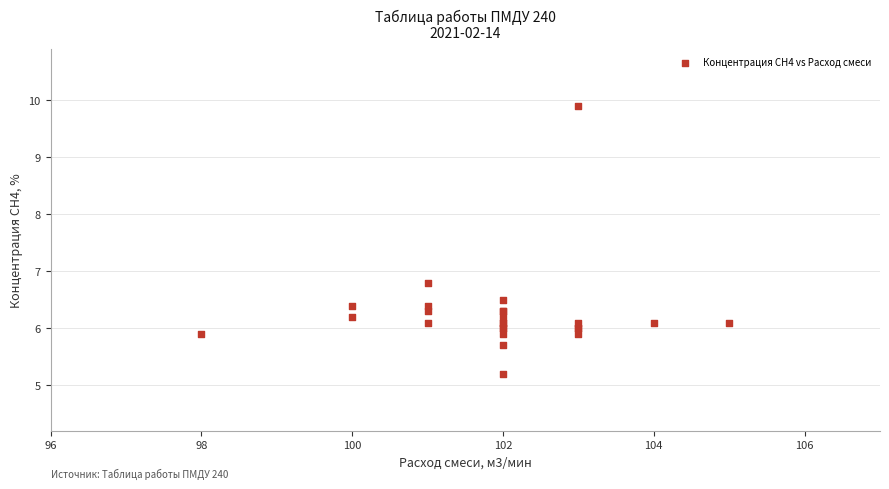

What Y value in the scatter plot is closest to 7?

6.8